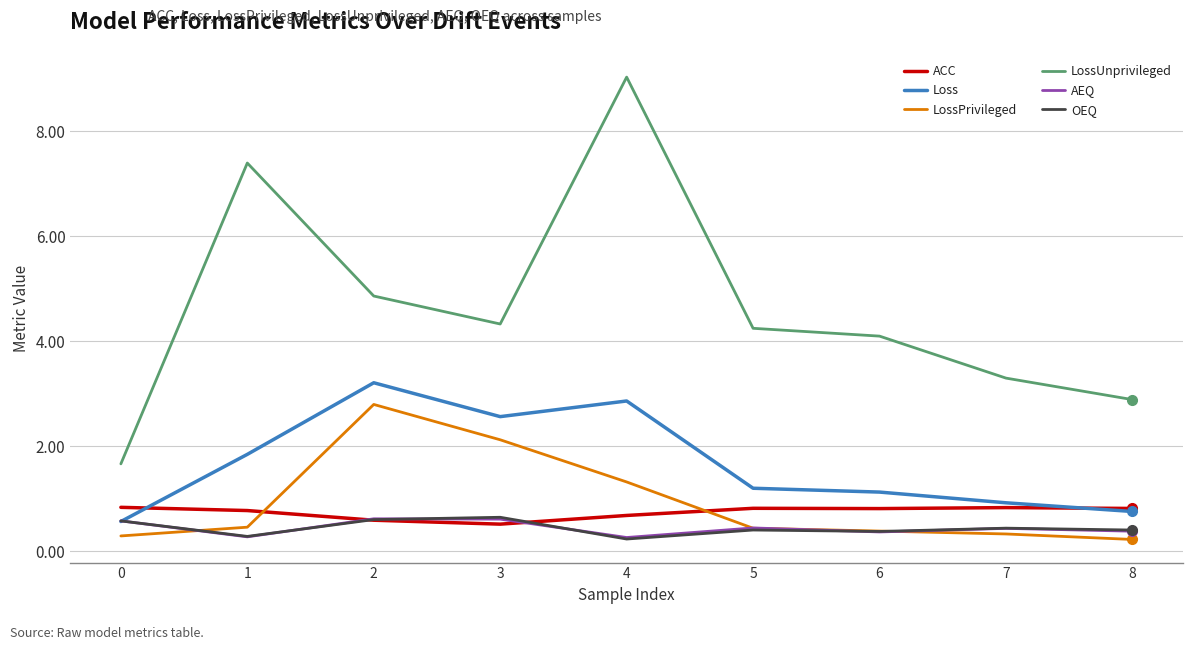

What is the average value of the OEQ series?

0.4